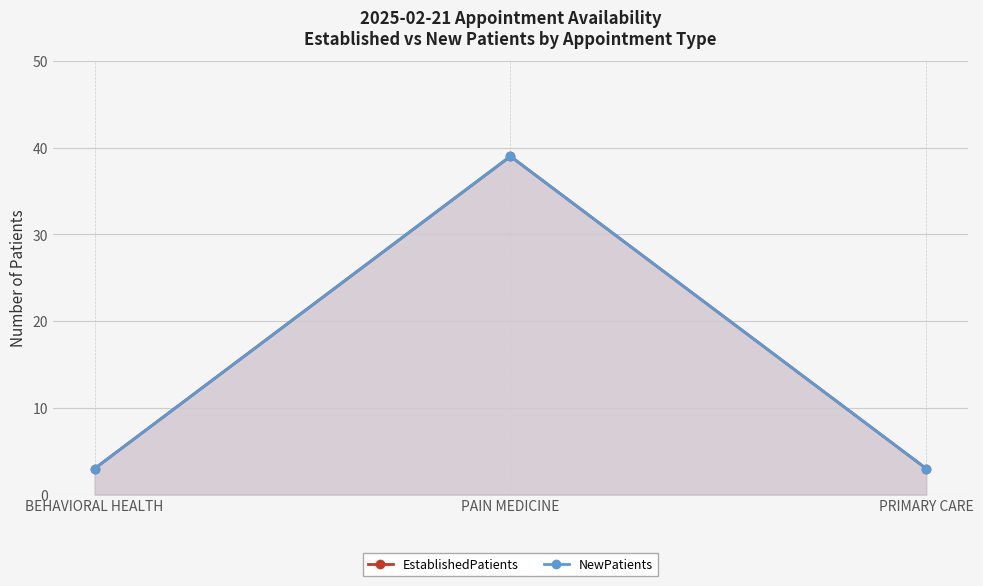

What is the sum of all EstablishedPatients values?

45